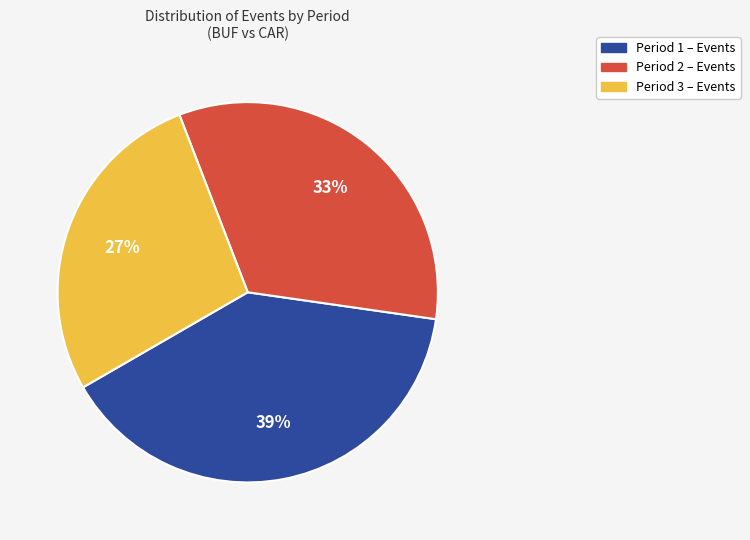

What percentage is the Period 2 slice, to the nearest percent?

33%